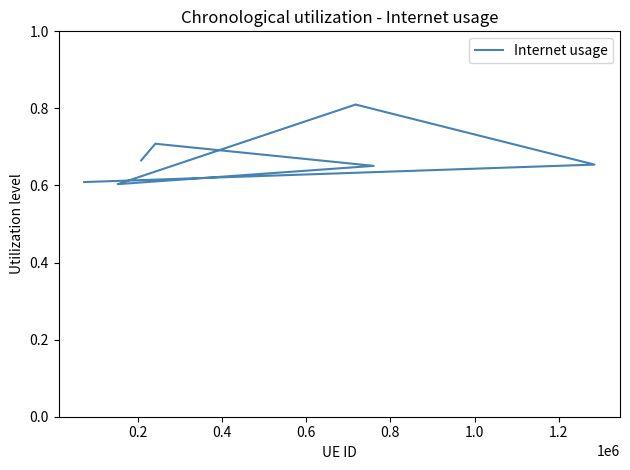

What is the minimum value shown in the chart?

0.6